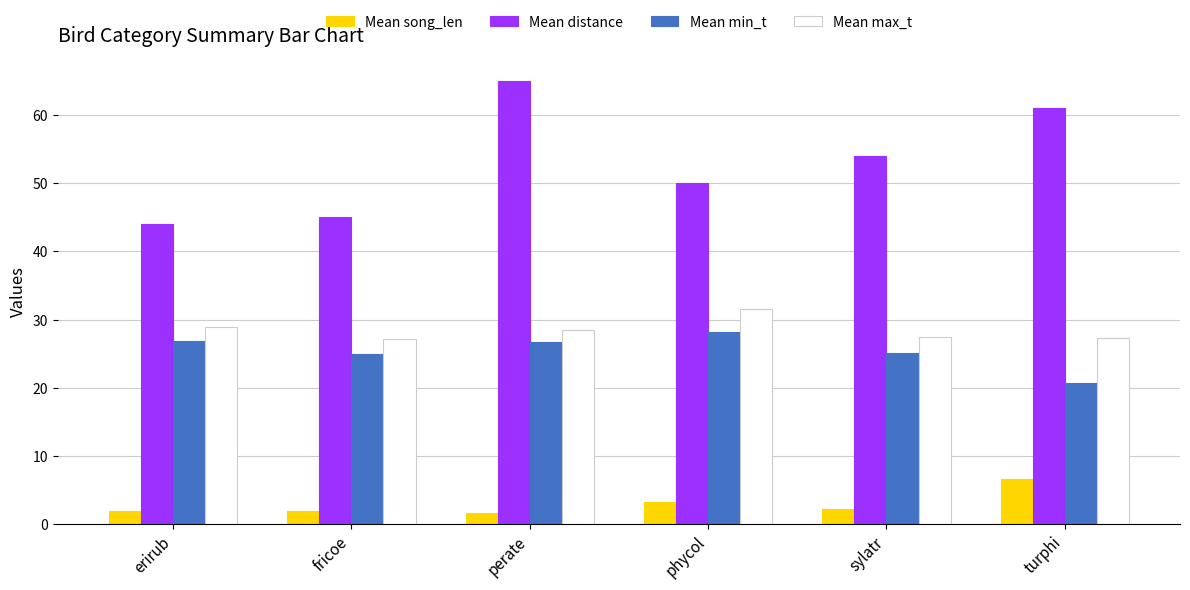

True or false: Mean max_t has a value of 8.9 at erirub.

False